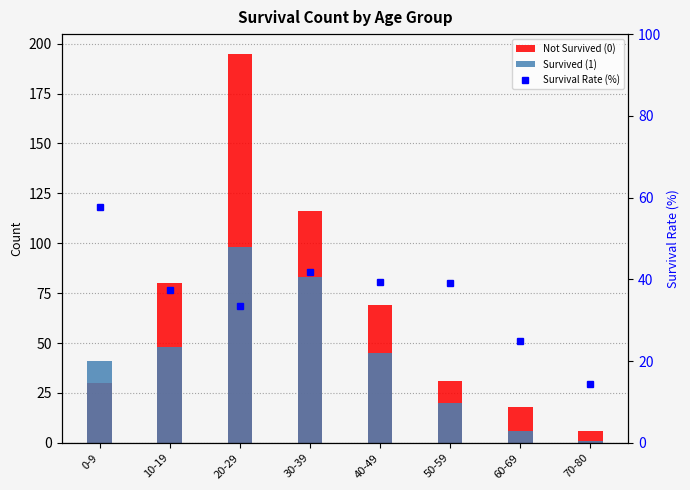

At which label is Not Survived (0) closest to 100?

30-39